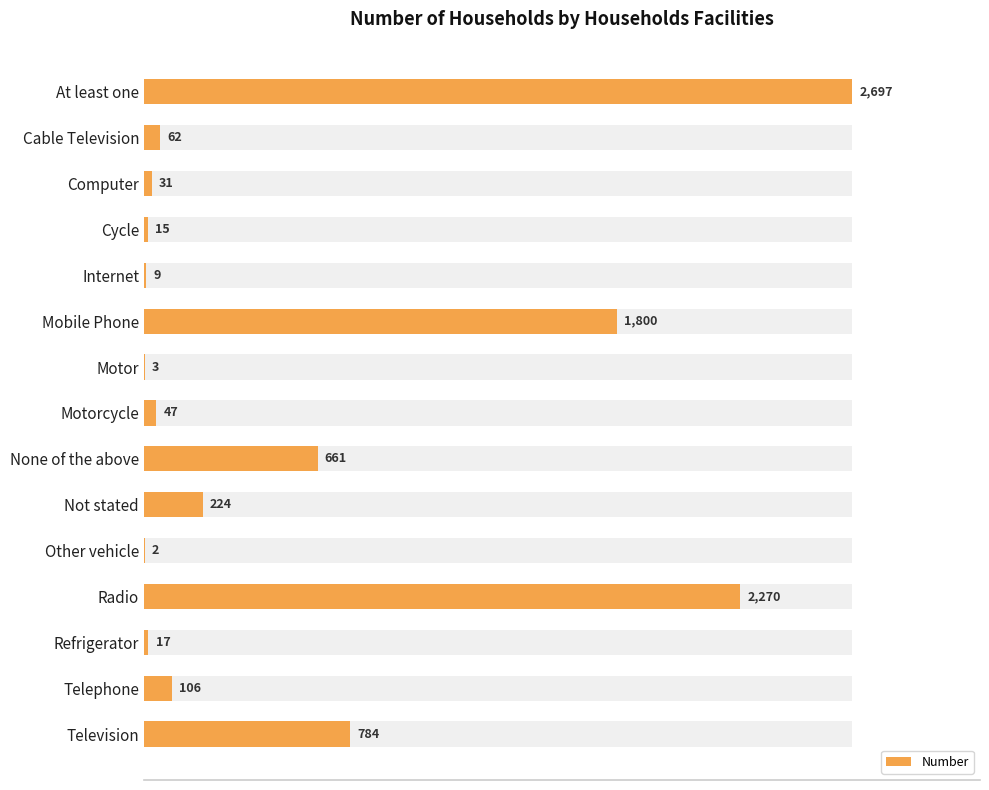

What is the average value?

582